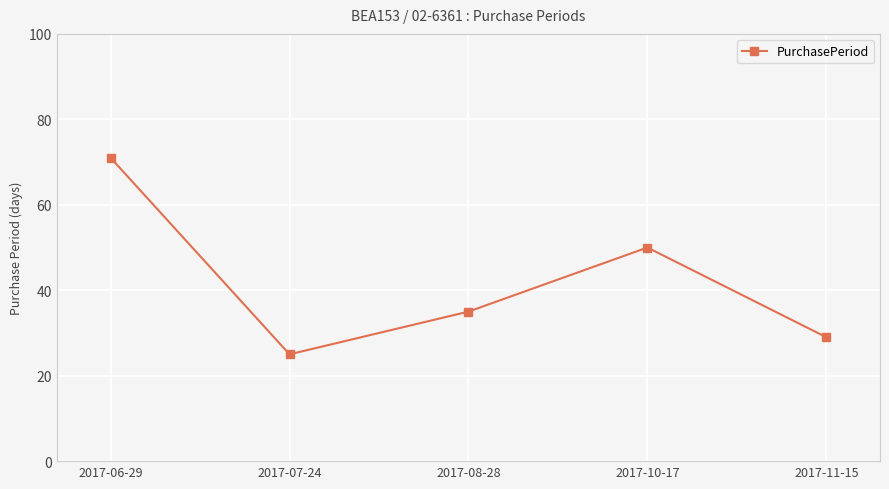

What is the value of the 1st point from the left?

71